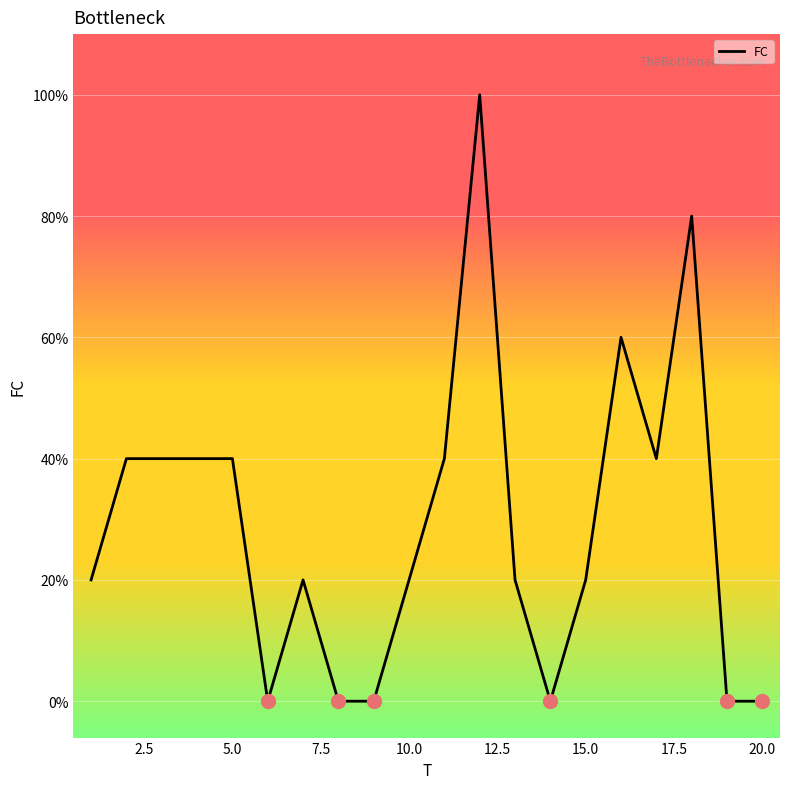

Is this an area chart (filled region under the line)?

No